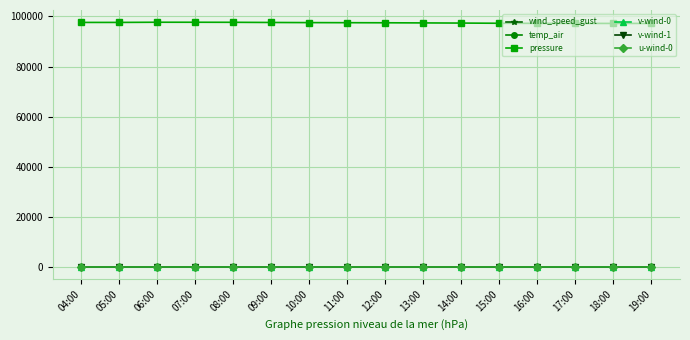

Between which two adjacent categories do v-wind-0 and v-wind-1 first intersect?

04:00 and 05:00